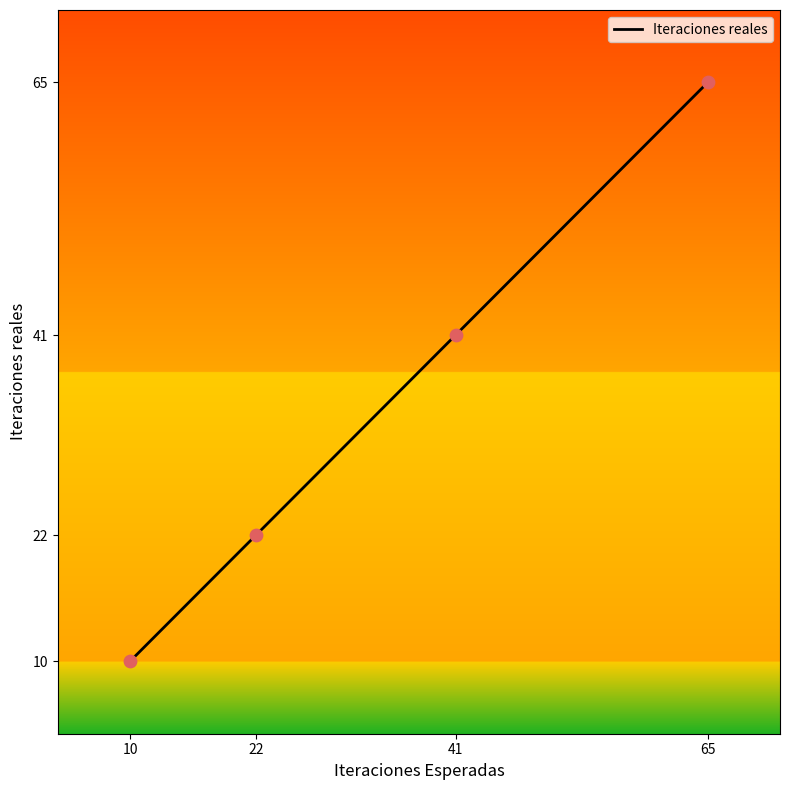

Does the chart have visible grid lines?

No